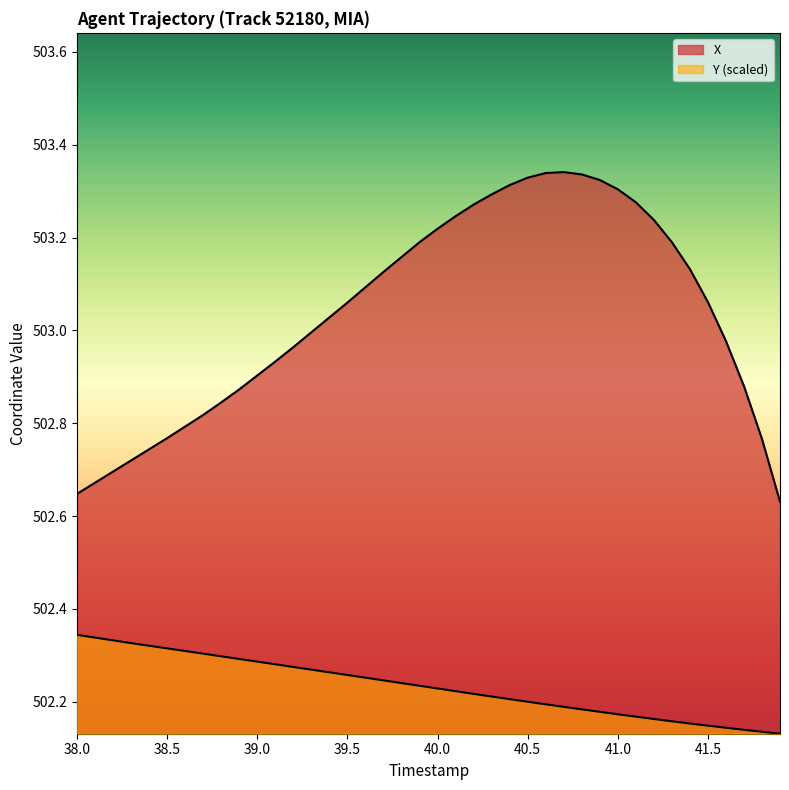

How many lines are shown in the chart?

2